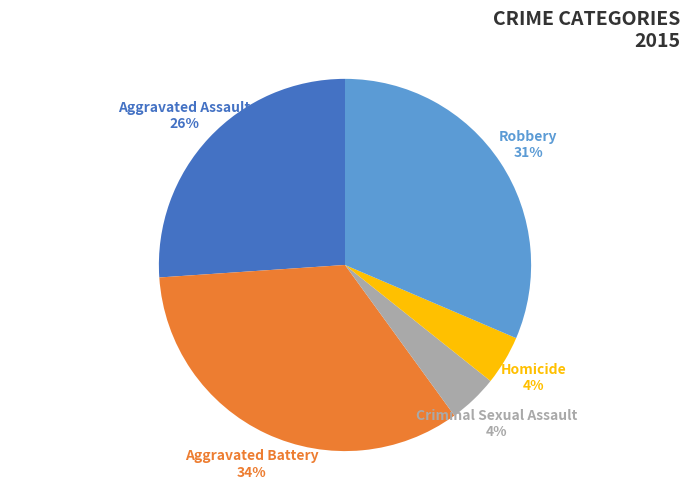

Is it true that Aggravated Battery is 28% of the pie?

False